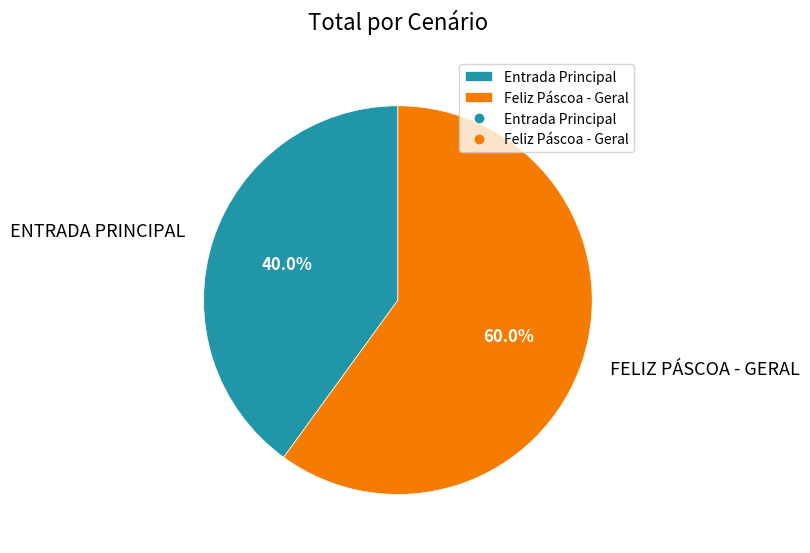

Is there any slice that represents more than half of the pie?

Yes